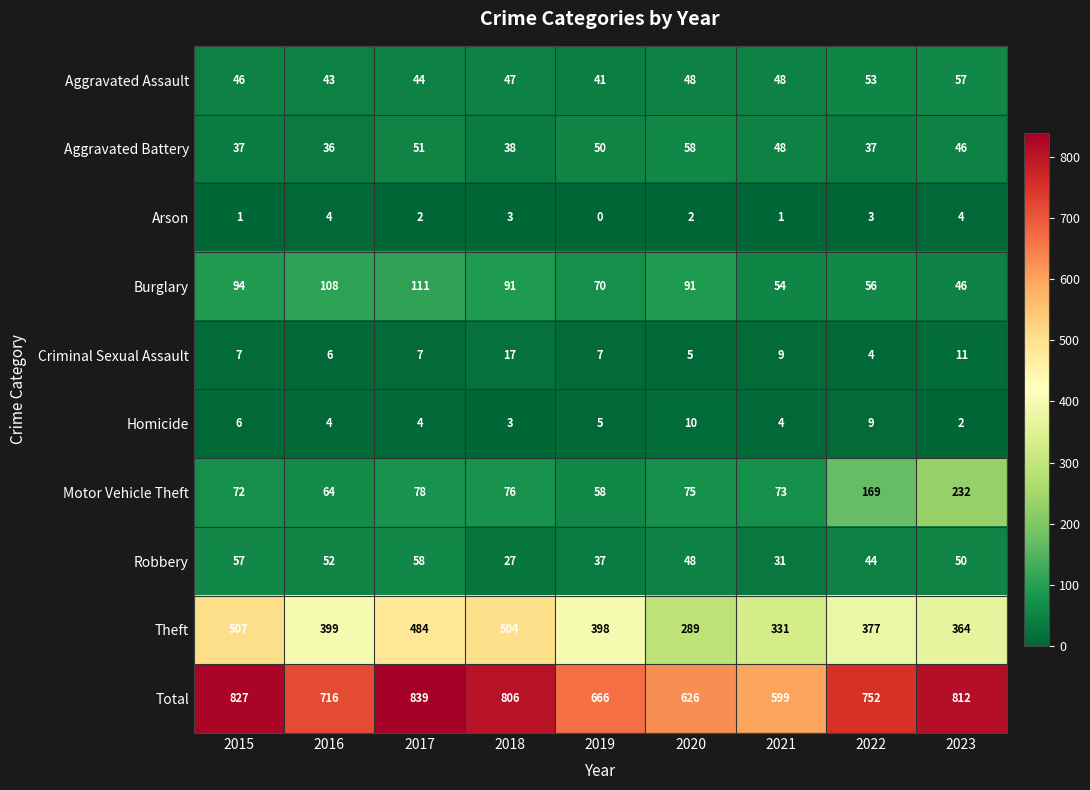

What is the spread (max minus min) of values at 2020?

624